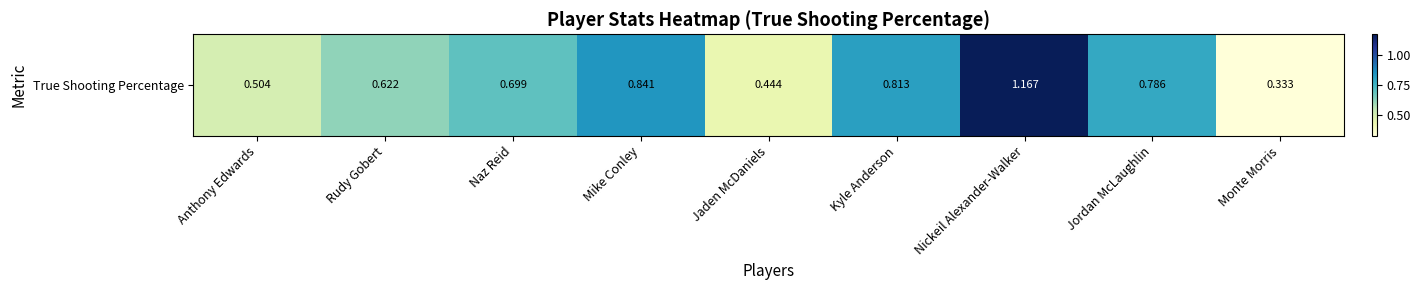

What is the difference between the maximum and second lowest values?

0.7